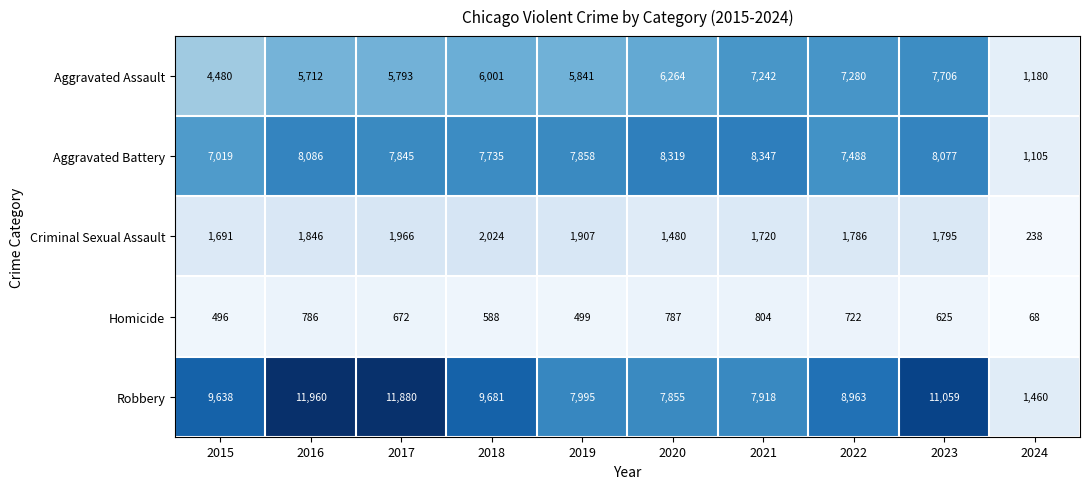

At which label is Homicide closest to 436?

2015